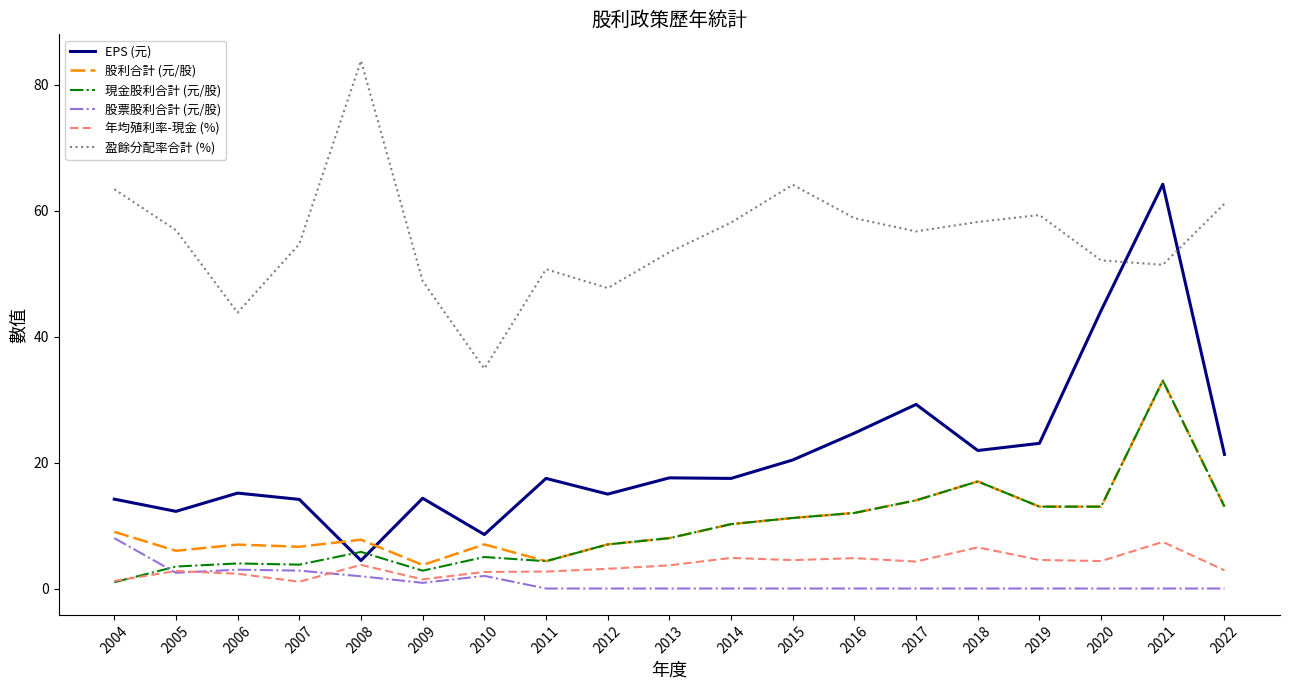

True or false: 盈餘分配率合計 (%) has more than 2 points higher than both neighbors.

True